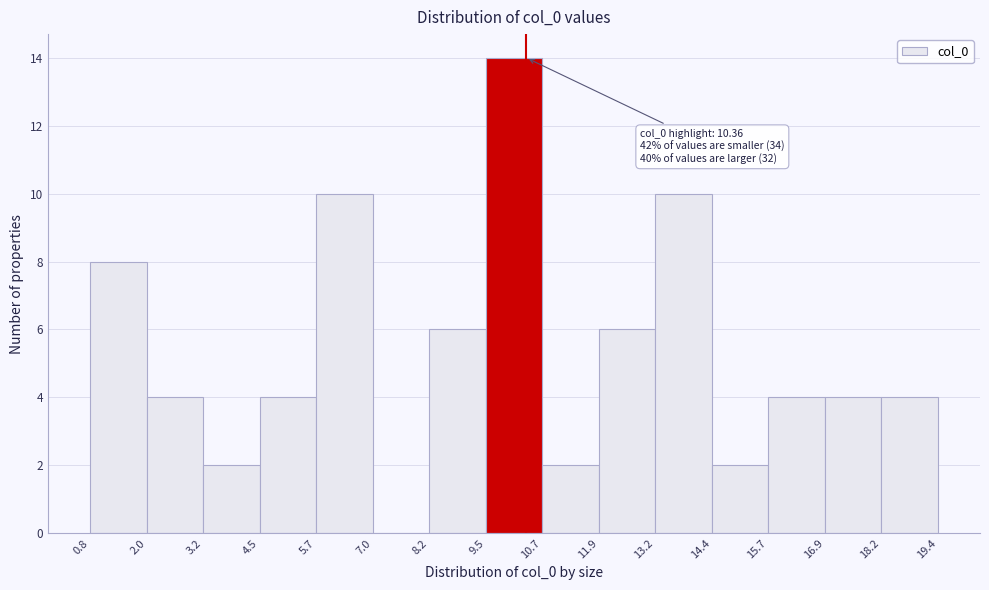

Over which range of the x-axis is the bar tallest?

9.5 to 10.7